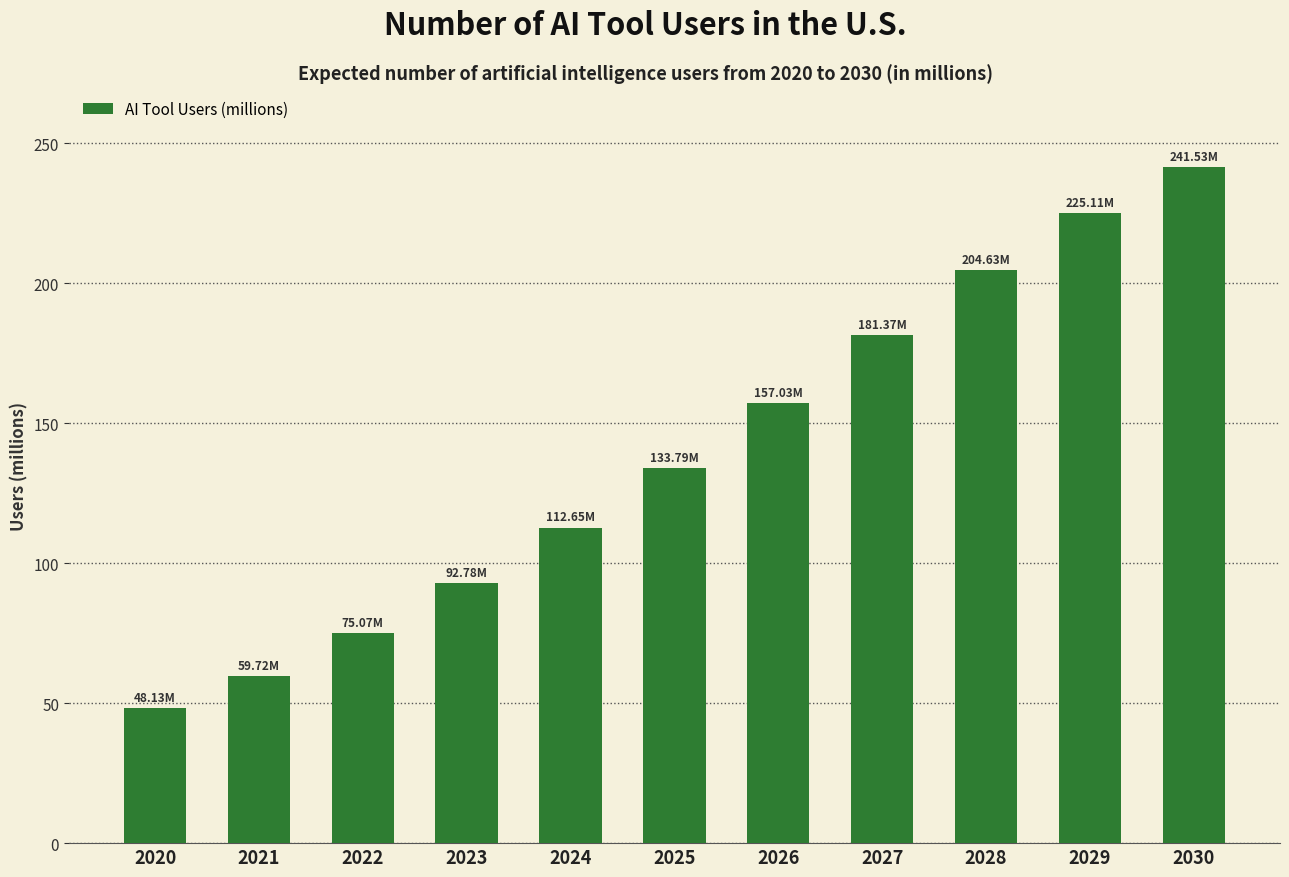

How many categories are shown in the chart?

11